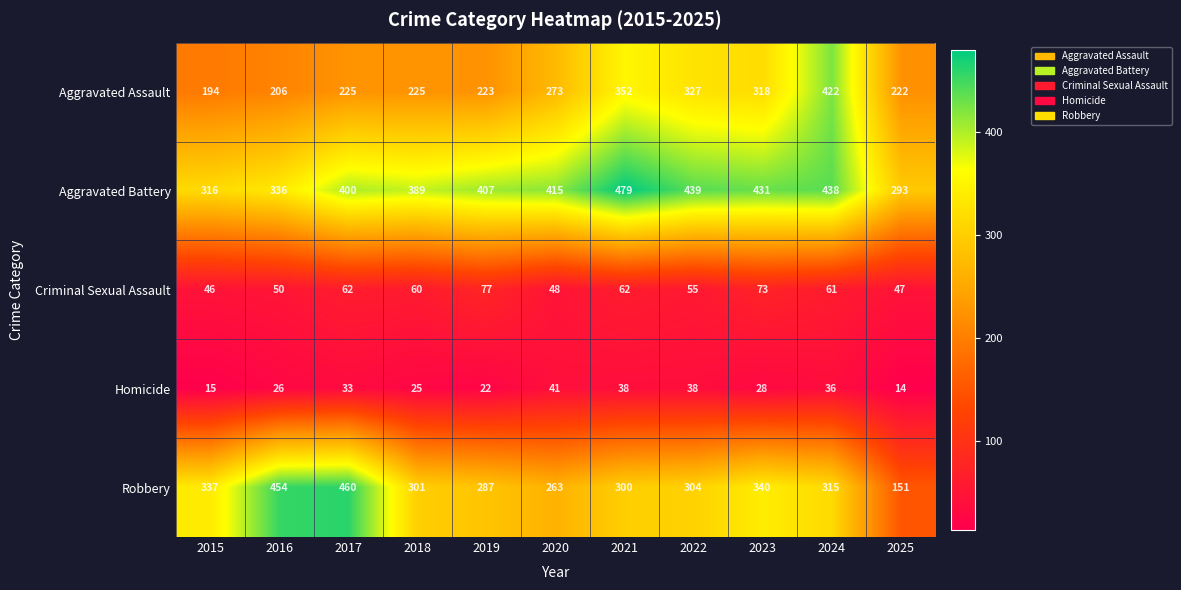

What is the lowest value of the Homicide series?

14